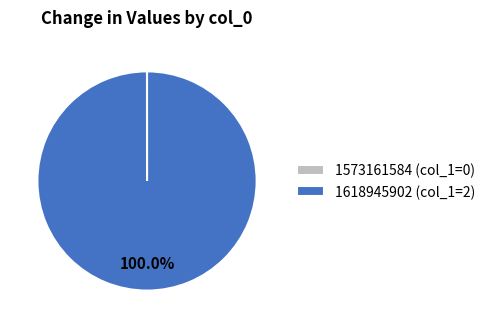

Does any single category account for the majority?

Yes